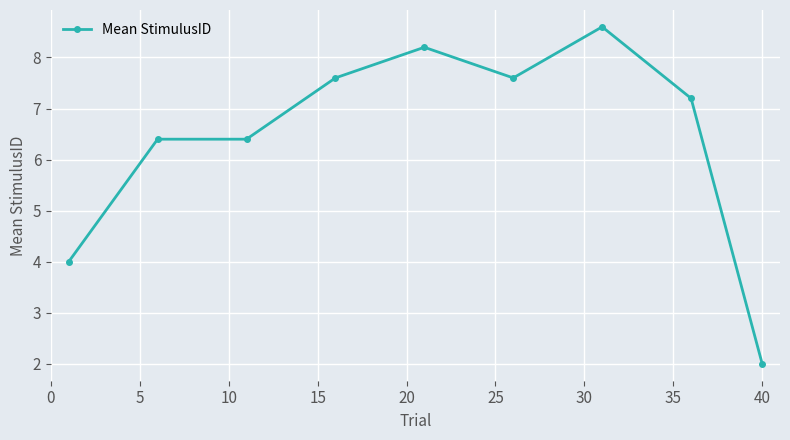

What is the sum of all values?

58.0